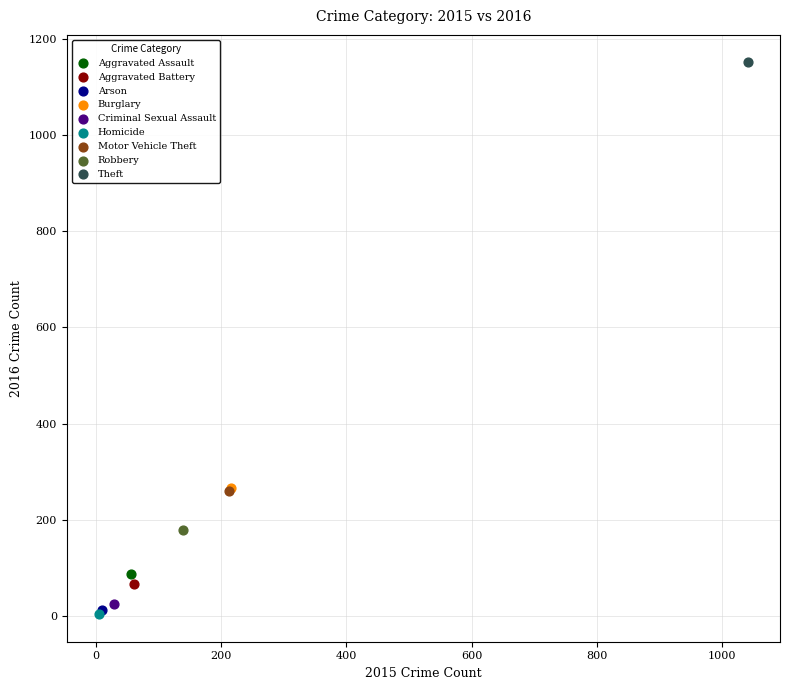

What are all the series names shown in the legend?

Aggravated Assault, Aggravated Battery, Arson, Burglary, Criminal Sexual Assault, Homicide, Motor Vehicle Theft, Robbery, Theft